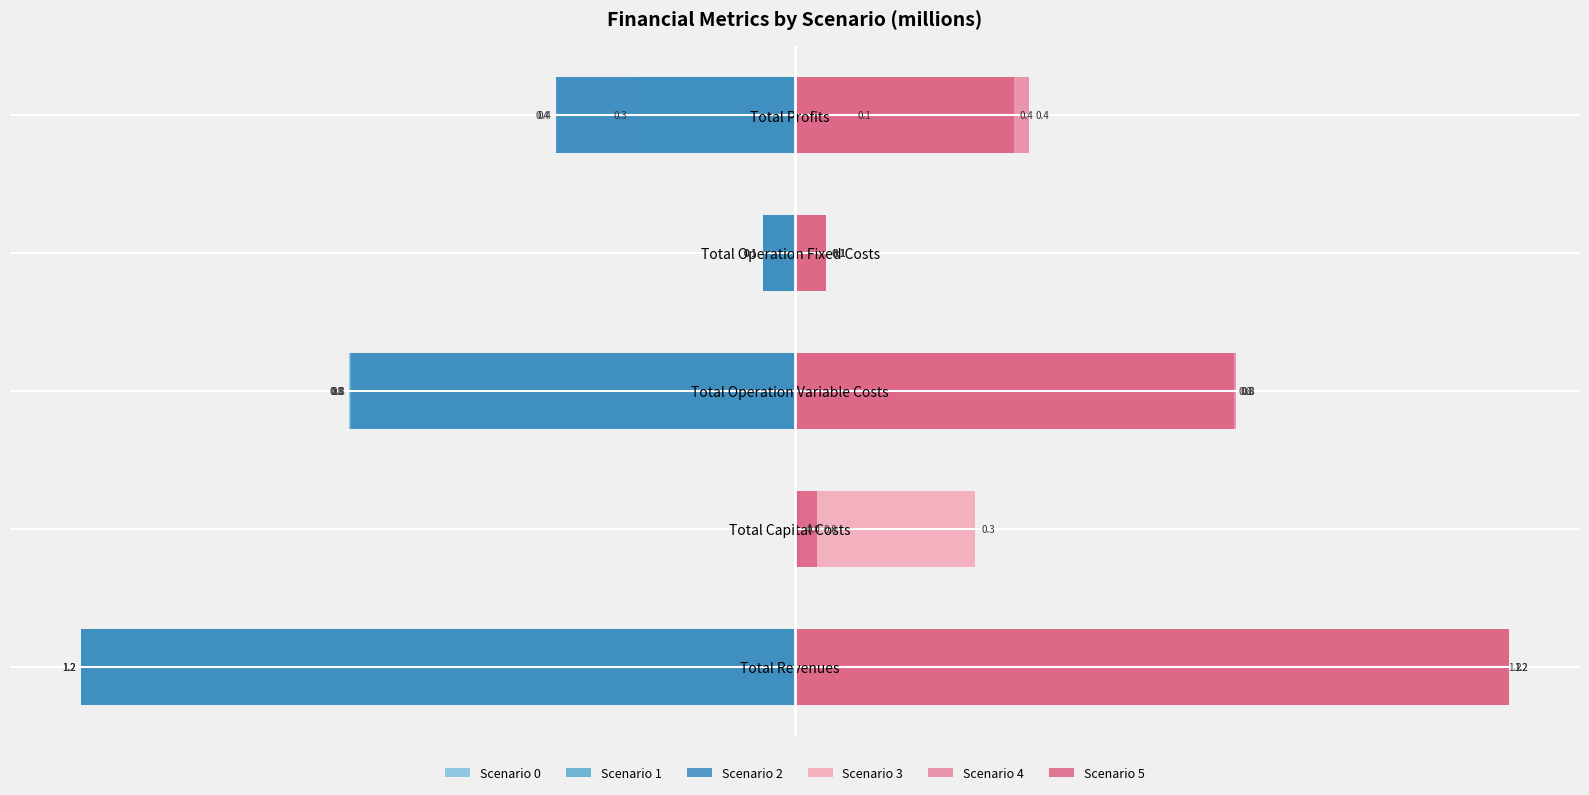

Reading left to right, extract all data points from this chart.

Scenario 0: -1.2	-0.0	-0.8	-0.1	-0.3
Scenario 1: -1.2	0.0	-0.8	-0.1	-0.4
Scenario 2: -1.2	0.0	-0.8	-0.1	-0.4
Scenario 3: 1.2	0.3	0.8	0.1	0.1
Scenario 4: 1.2	0.0	0.8	0.1	0.4
Scenario 5: 1.2	0.0	0.8	0.1	0.4